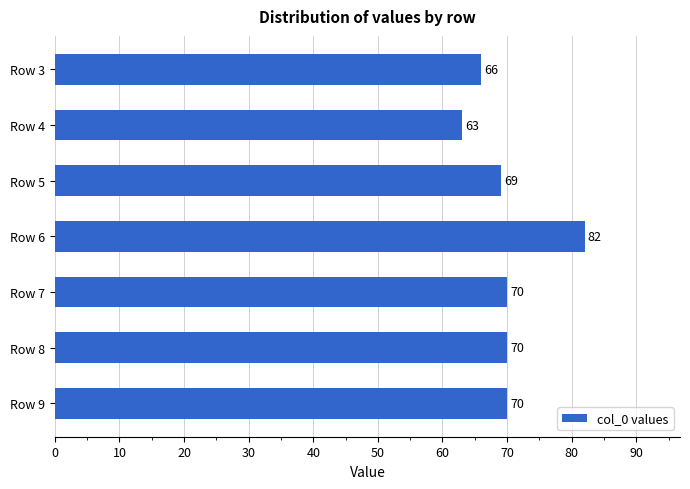

What is the minimum value shown in the chart?

63